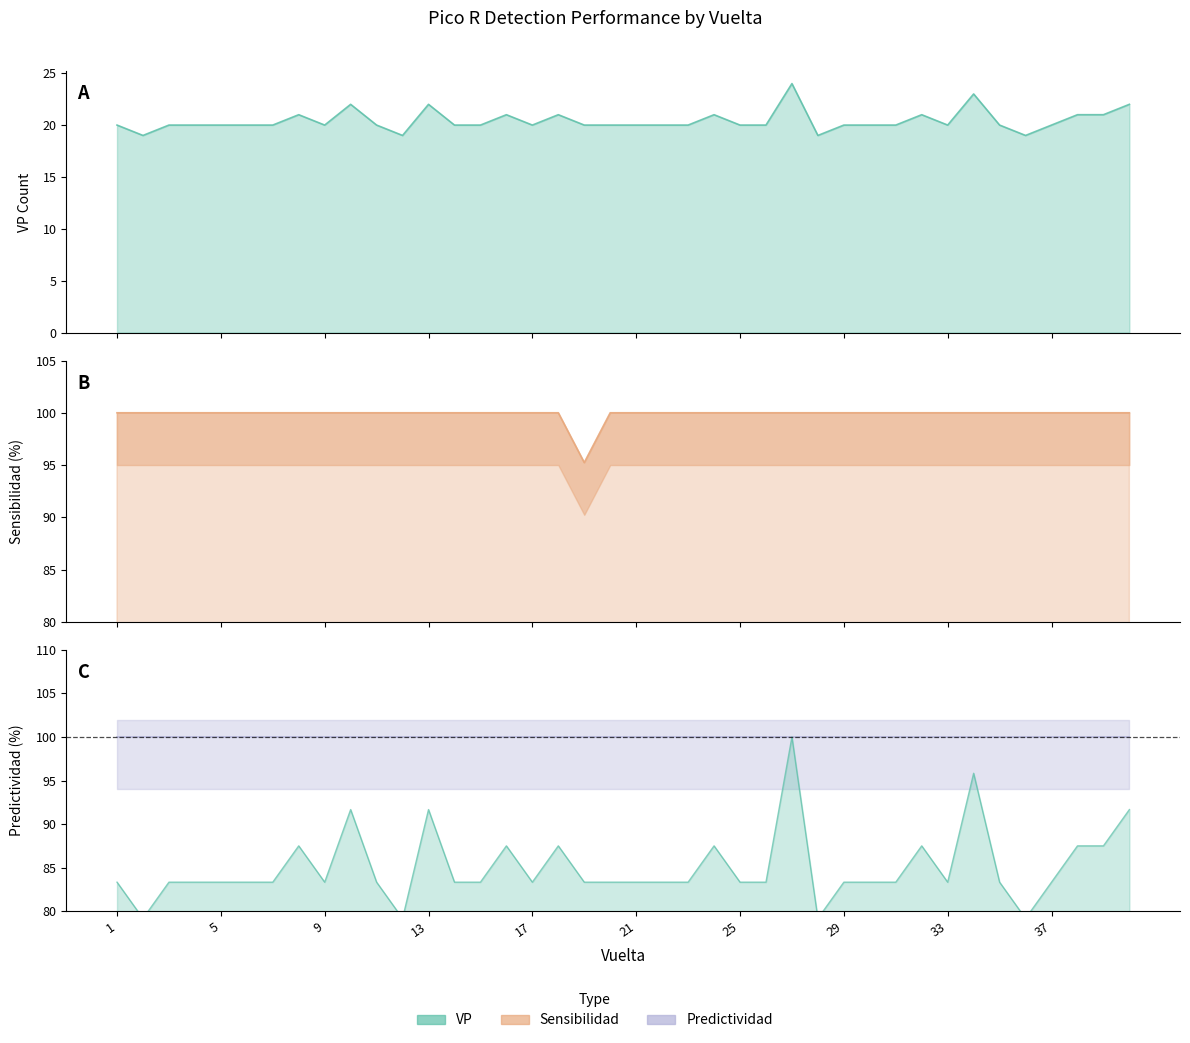

Which series changed the most between 21 and 25?

VP